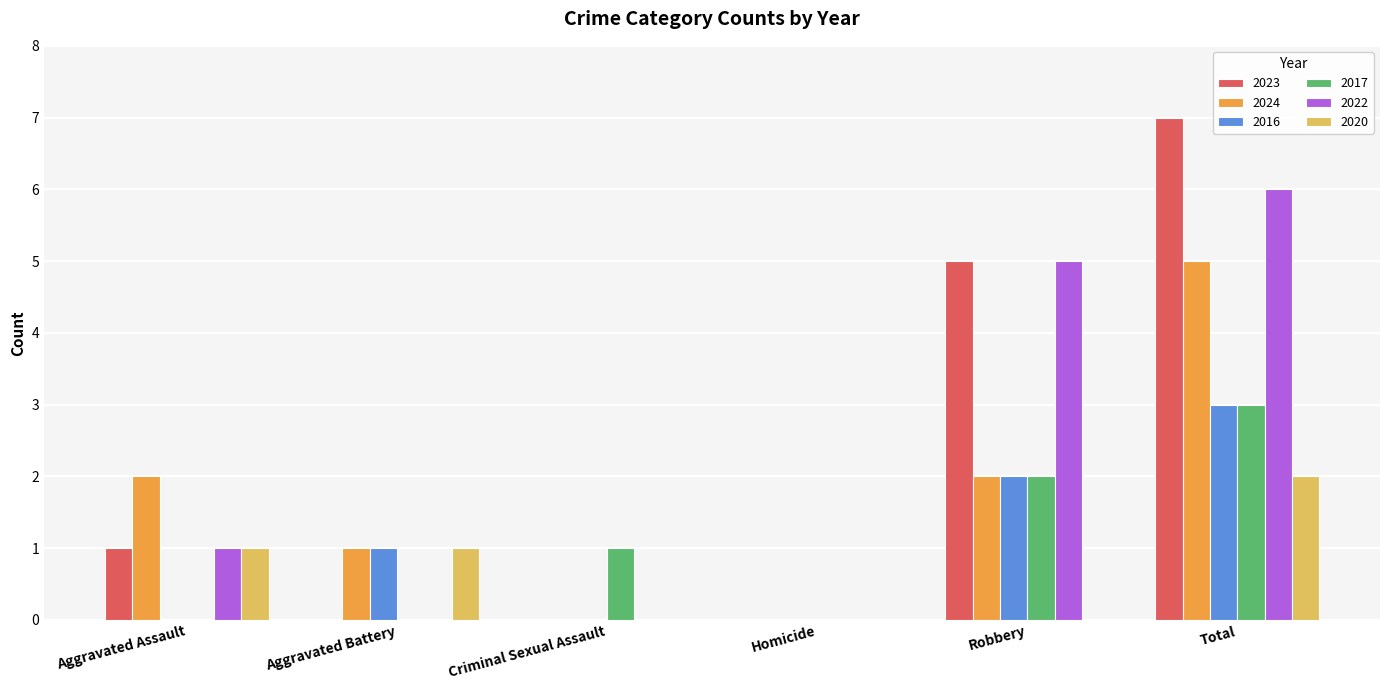

What is the sum of all 2016 values?

6